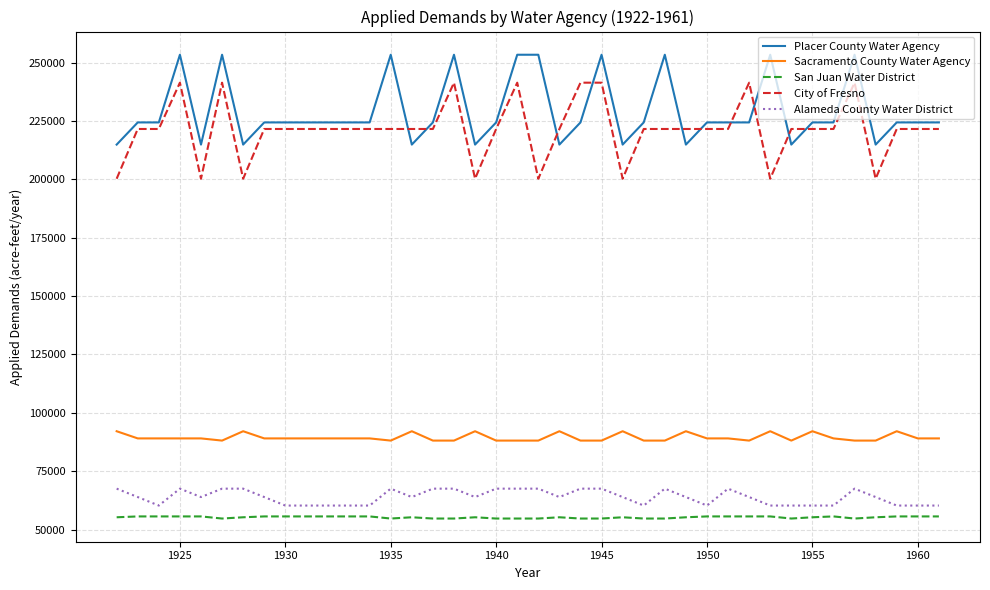

Which series has the largest range (max minus min)?

City of Fresno